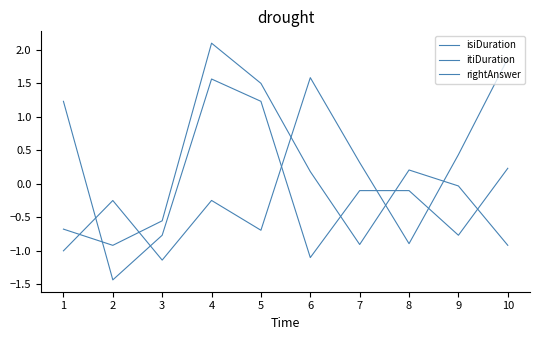

Does the chart have visible grid lines?

No